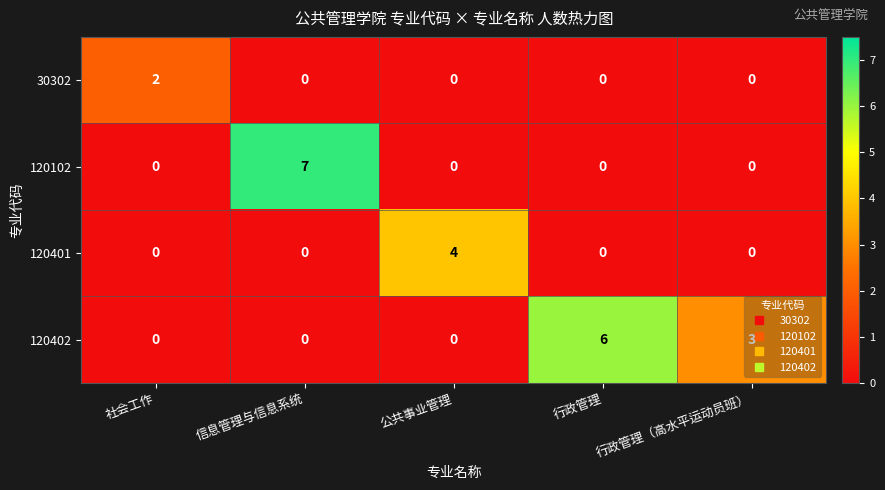

Between 社会工作 and 公共事业管理, which series saw the biggest shift?

120401